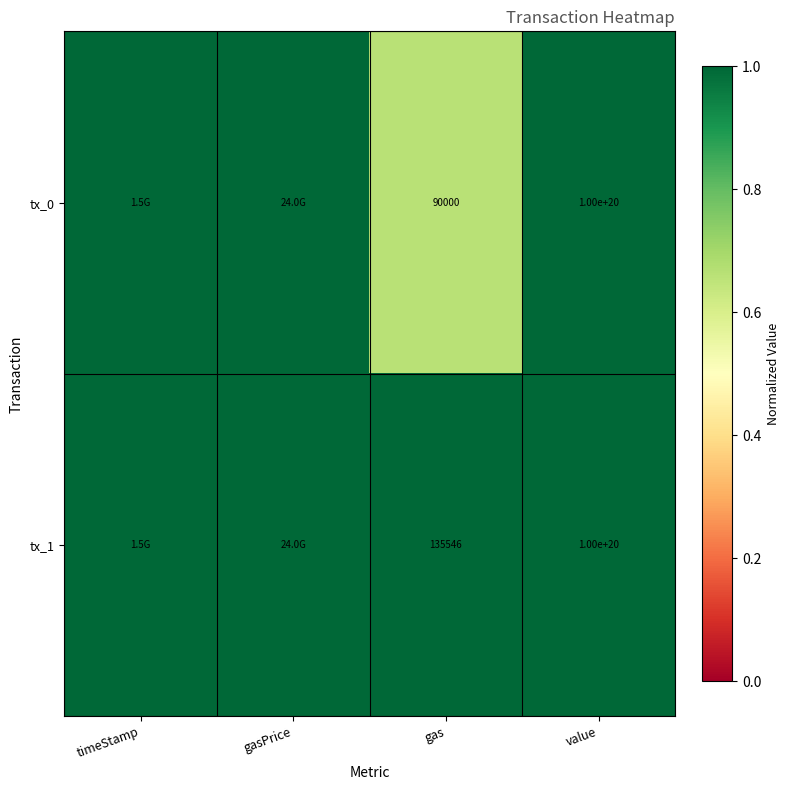

Is the value of tx_1 at value greater than the value of tx_0 at gas?

Yes